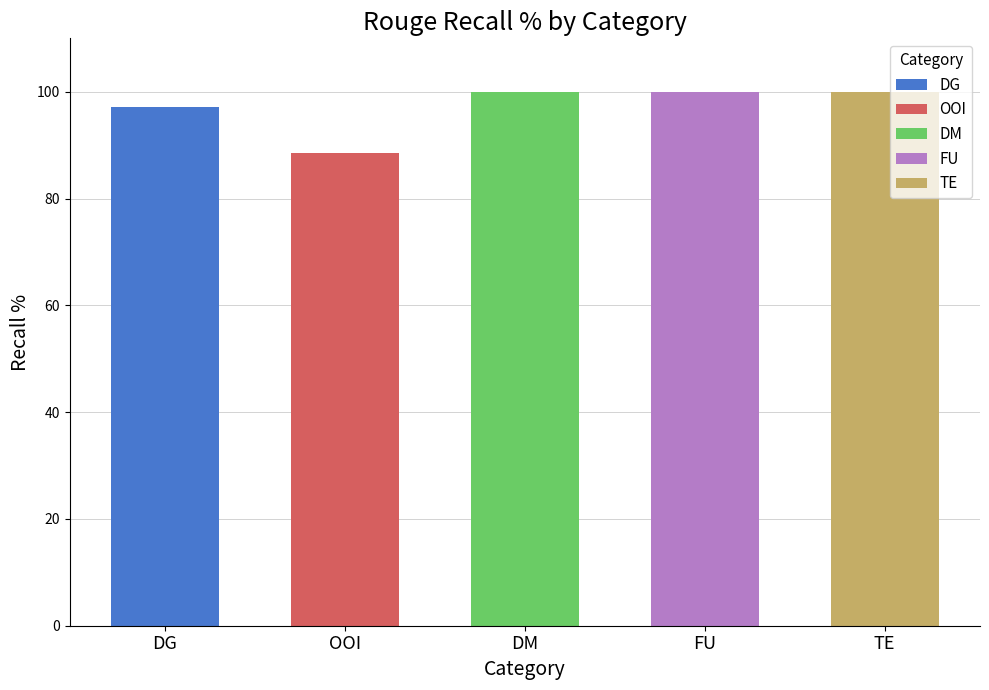

What position from the right is DM?

3